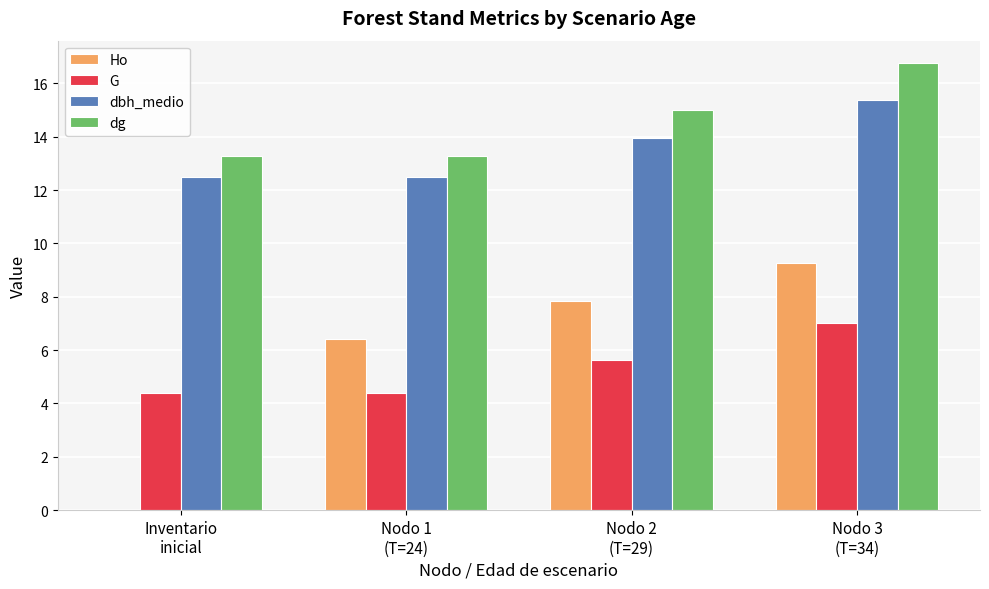

What value does the G series have at Nodo 1
(T=24)?

4.4